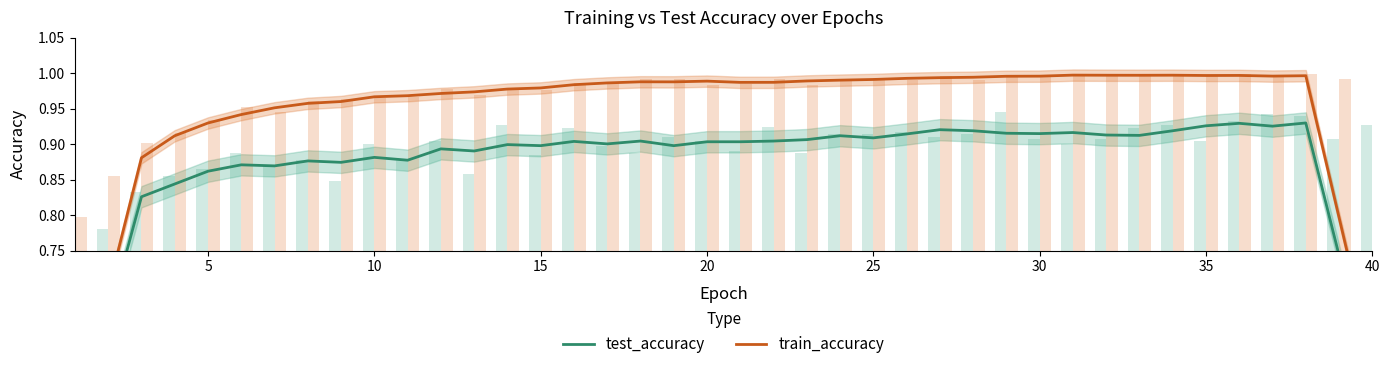

Reading right to left, what are all the values shown in this chart?

test_accuracy: 0.6	0.7	0.9	0.9	0.9	0.9	0.9	0.9	0.9	0.9	0.9	0.9	0.9	0.9	0.9	0.9	0.9	0.9	0.9	0.9	0.9	0.9	0.9	0.9	0.9	0.9	0.9	0.9	0.9	0.9	0.9	0.9	0.9	0.9	0.9	0.9	0.8	0.8	0.7	0.5
train_accuracy: 0.6	0.8	1.0	1.0	1.0	1.0	1.0	1.0	1.0	1.0	1.0	1.0	1.0	1.0	1.0	1.0	1.0	1.0	1.0	1.0	1.0	1.0	1.0	1.0	1.0	1.0	1.0	1.0	1.0	1.0	1.0	1.0	1.0	1.0	0.9	0.9	0.9	0.9	0.7	0.5